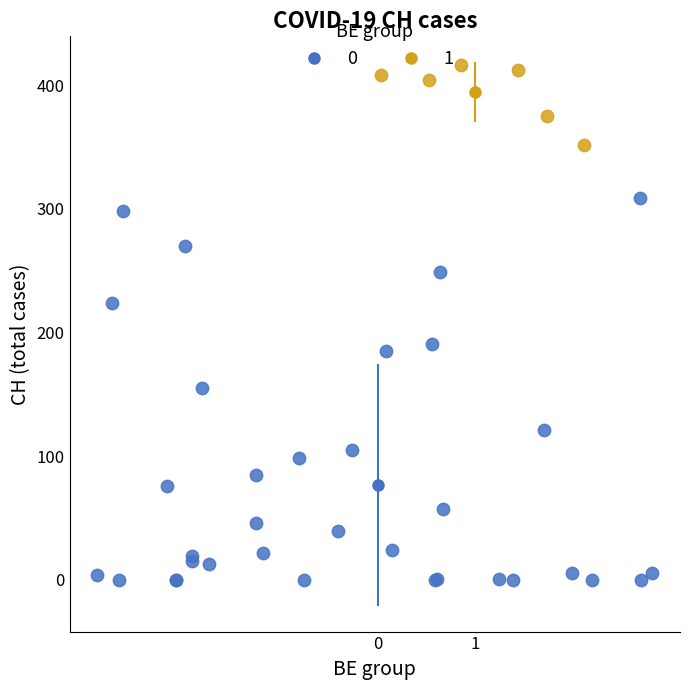

Which series reaches the minimum Y coordinate?

0